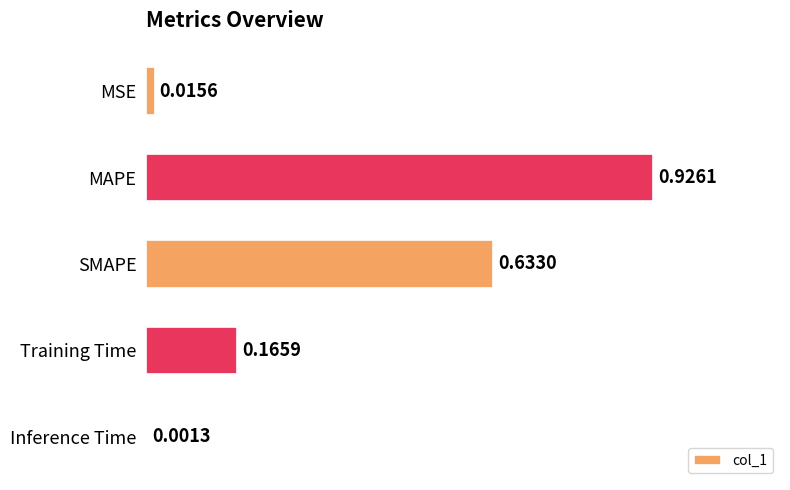

Which label corresponds to the largest value in the chart?

MAPE